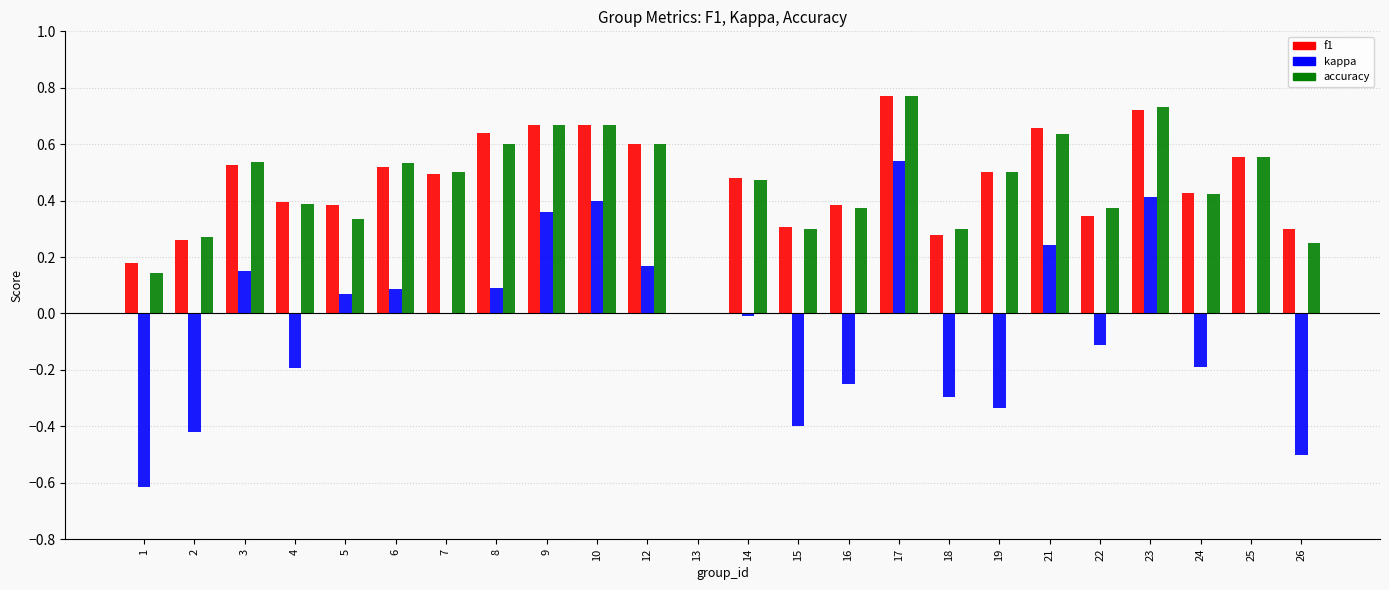

True or false: accuracy has a value of 0.5 at 14.

True